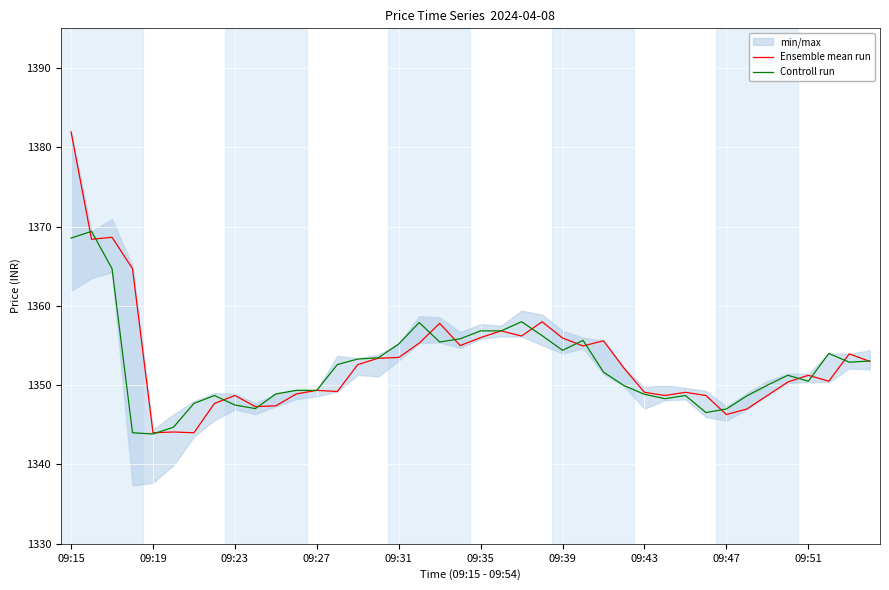

What is the maximum value for Controll run?

1369.4